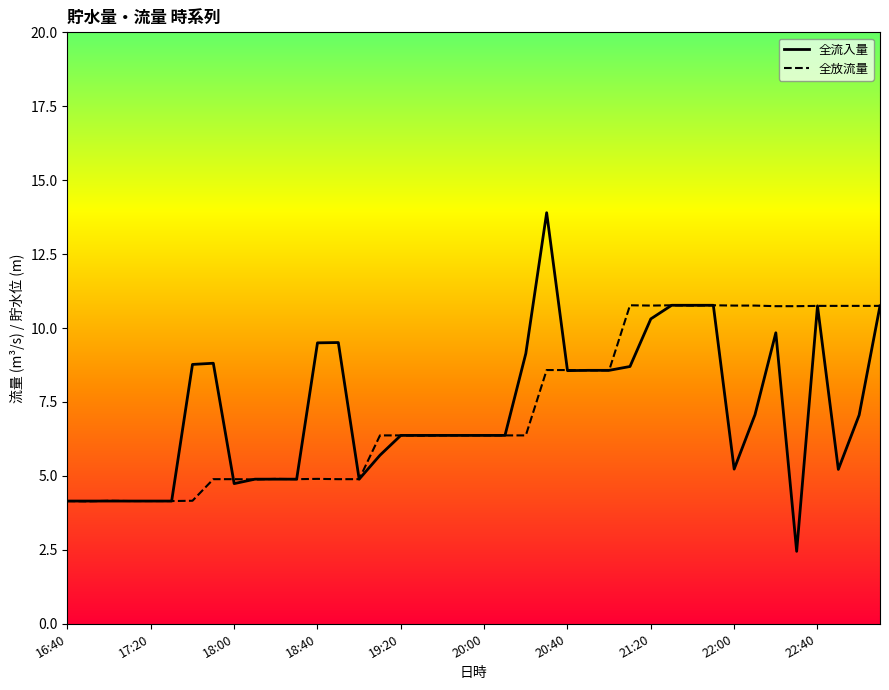

What is the lowest value of the 全流入量 series?

2.5